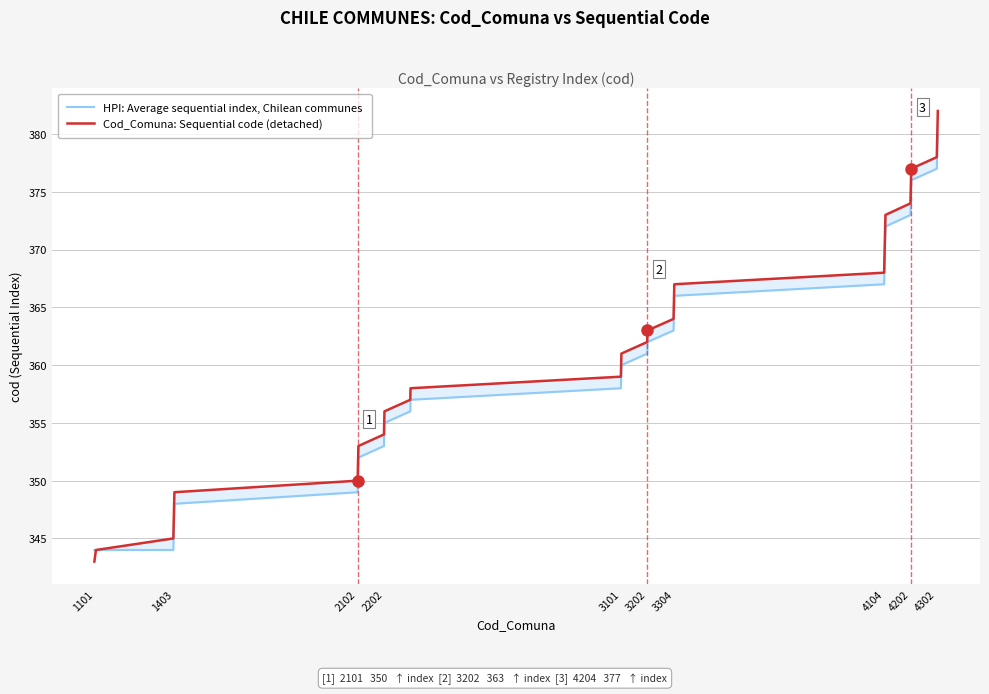

At how many categories does at least one series exceed 372?

10